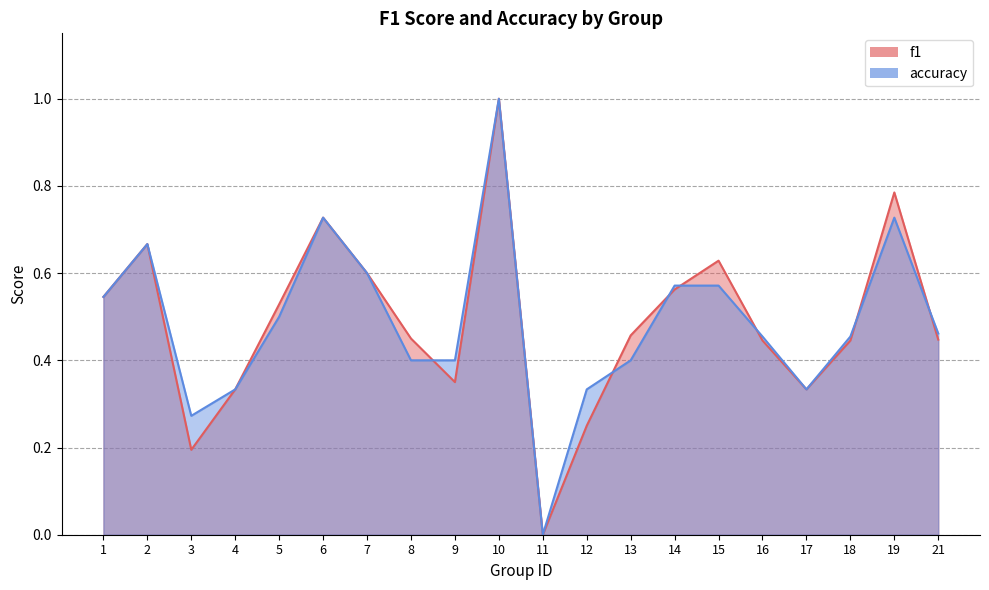

How many lines are shown in the chart?

2